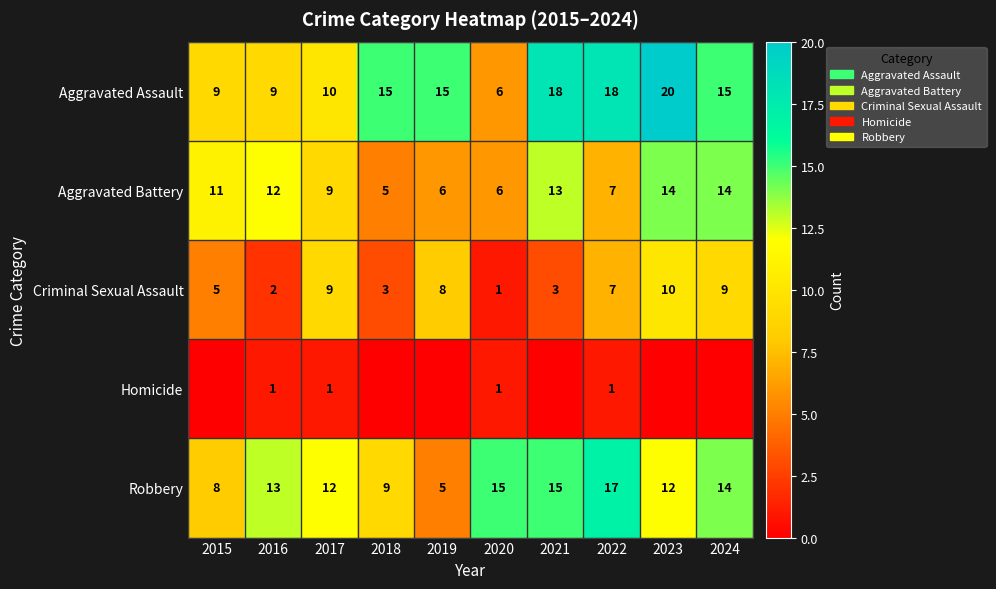

What is the sum of the Criminal Sexual Assault values at 2015 and 2022?

12